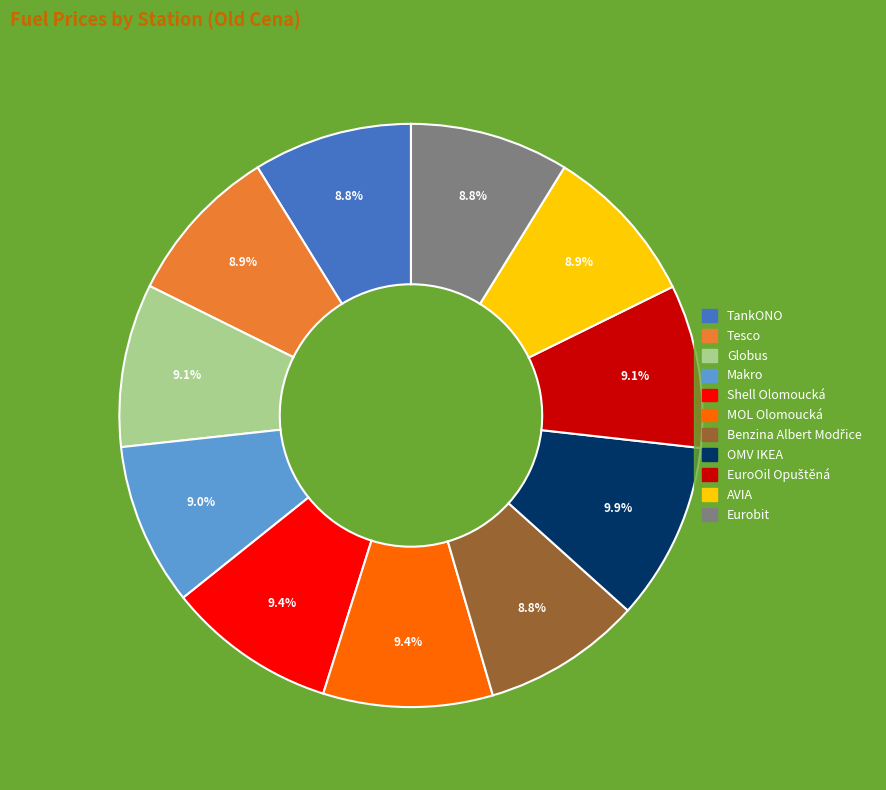

What is the ratio of the value at MOL Olomoucká to the value at Shell Olomoucká?

1.0